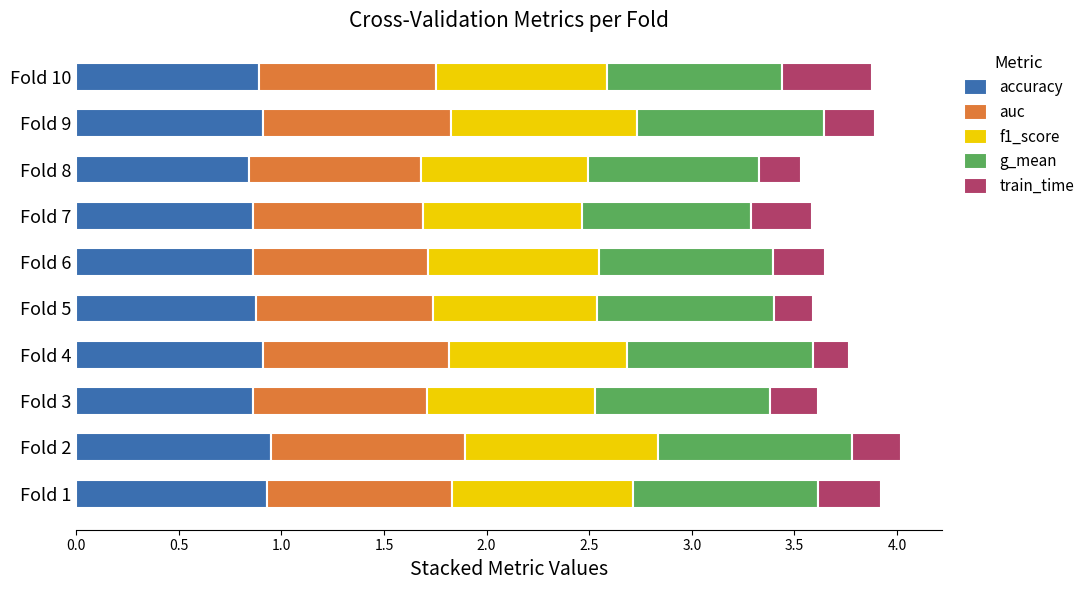

Count the number of categories in the chart.

10